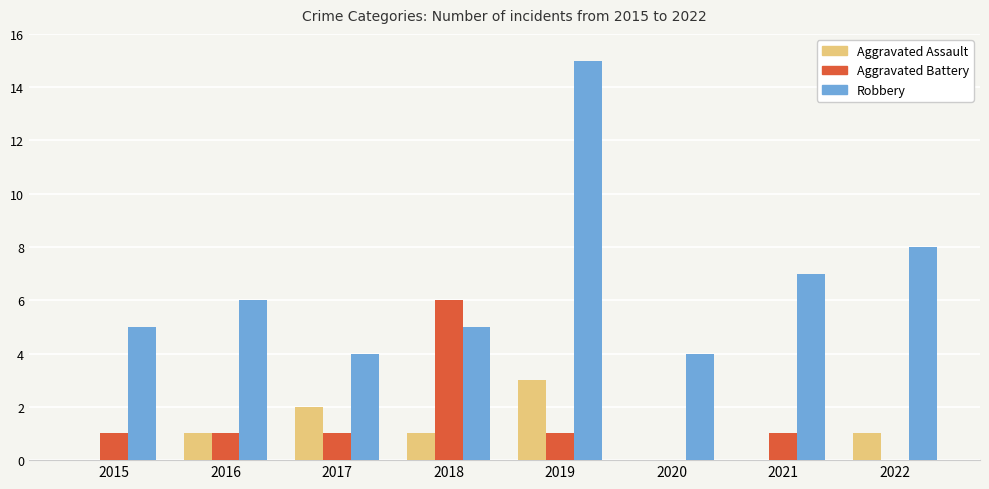

How many groups of bars are there?

8